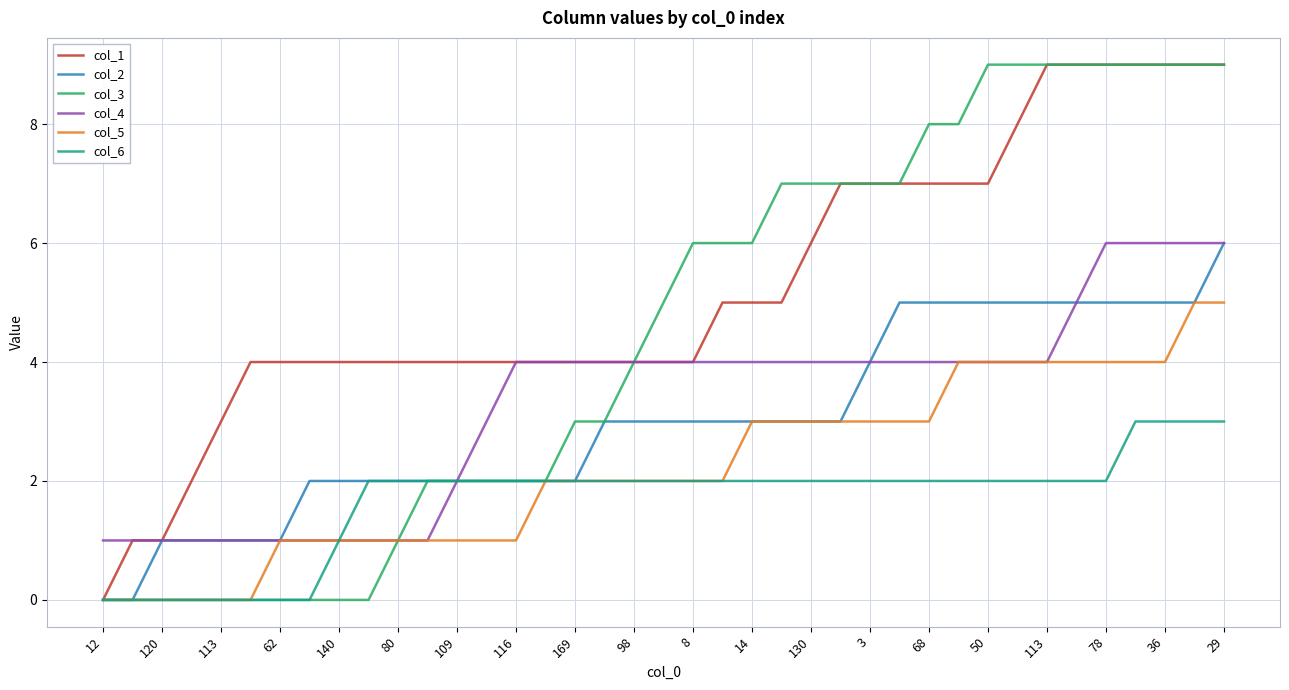

Which series has the largest total across all categories?

col_1